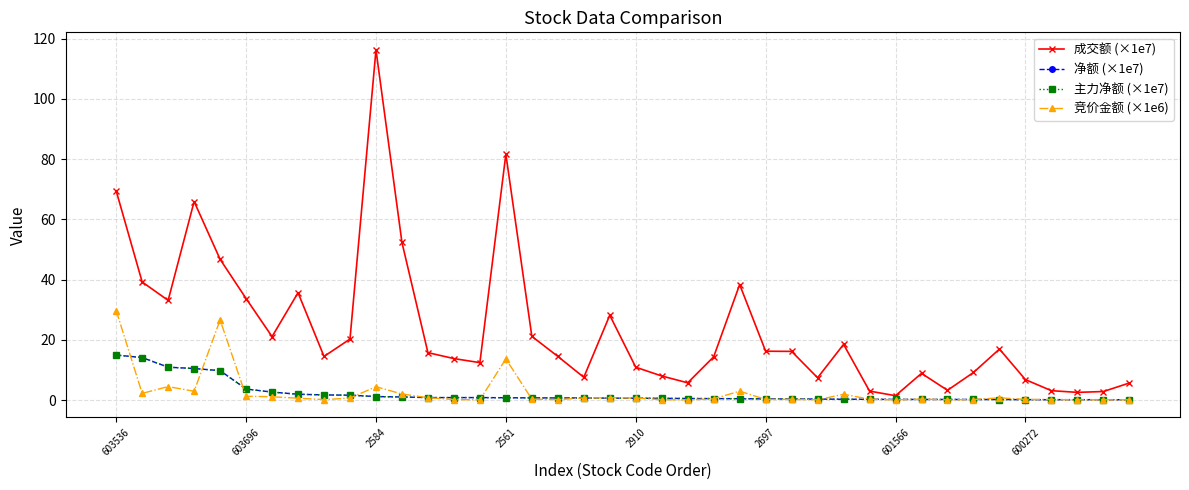

True or false: 成交额 (×1e7) and 竞价金额 (×1e6) intersect in this chart.

False